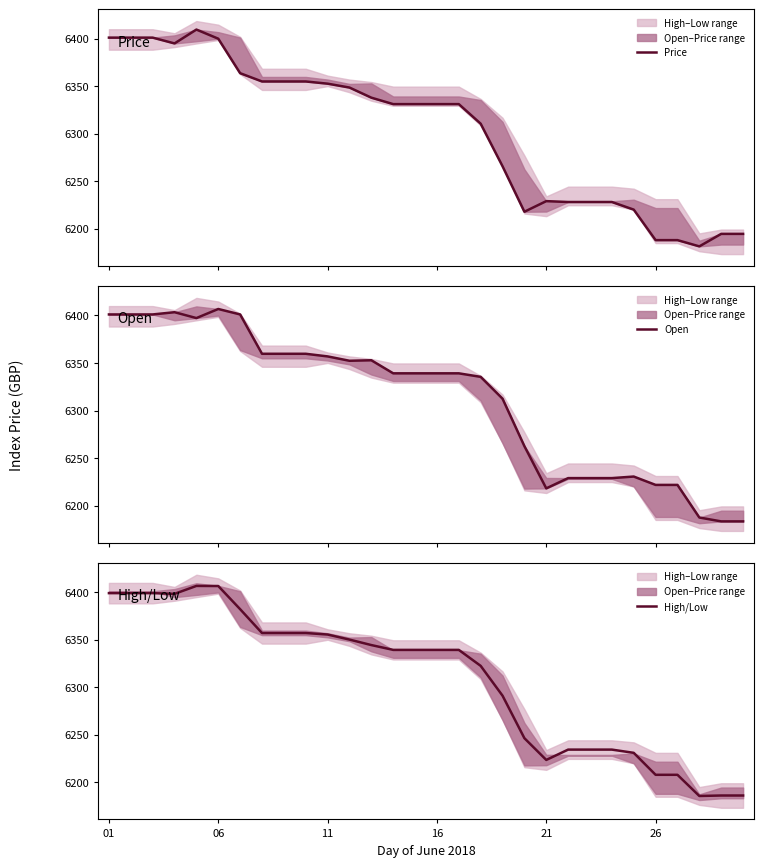

True or false: Open has a value of 9373.9 at 17.

False